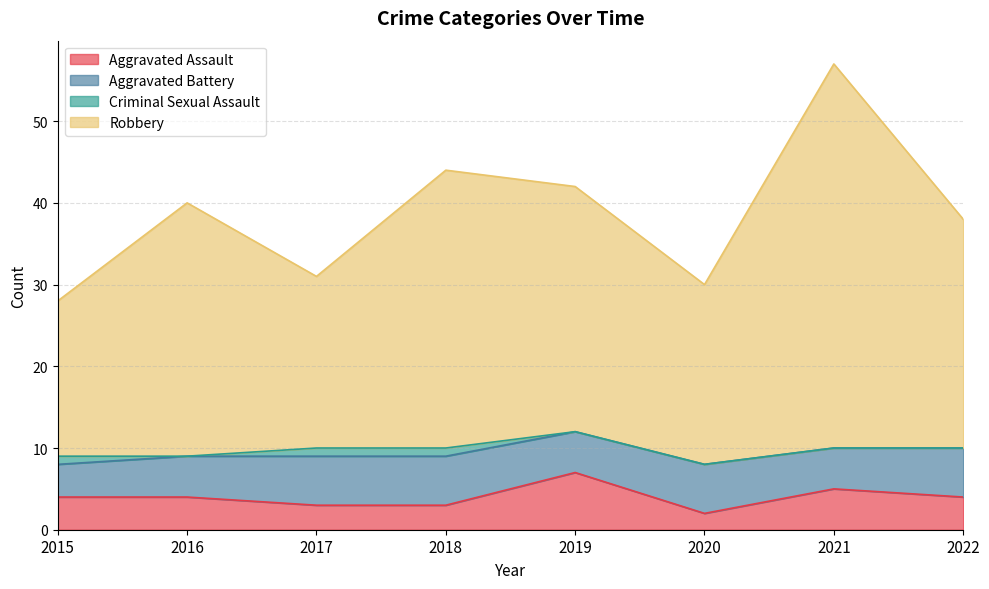

At which label does Aggravated Assault reach its peak?

2019